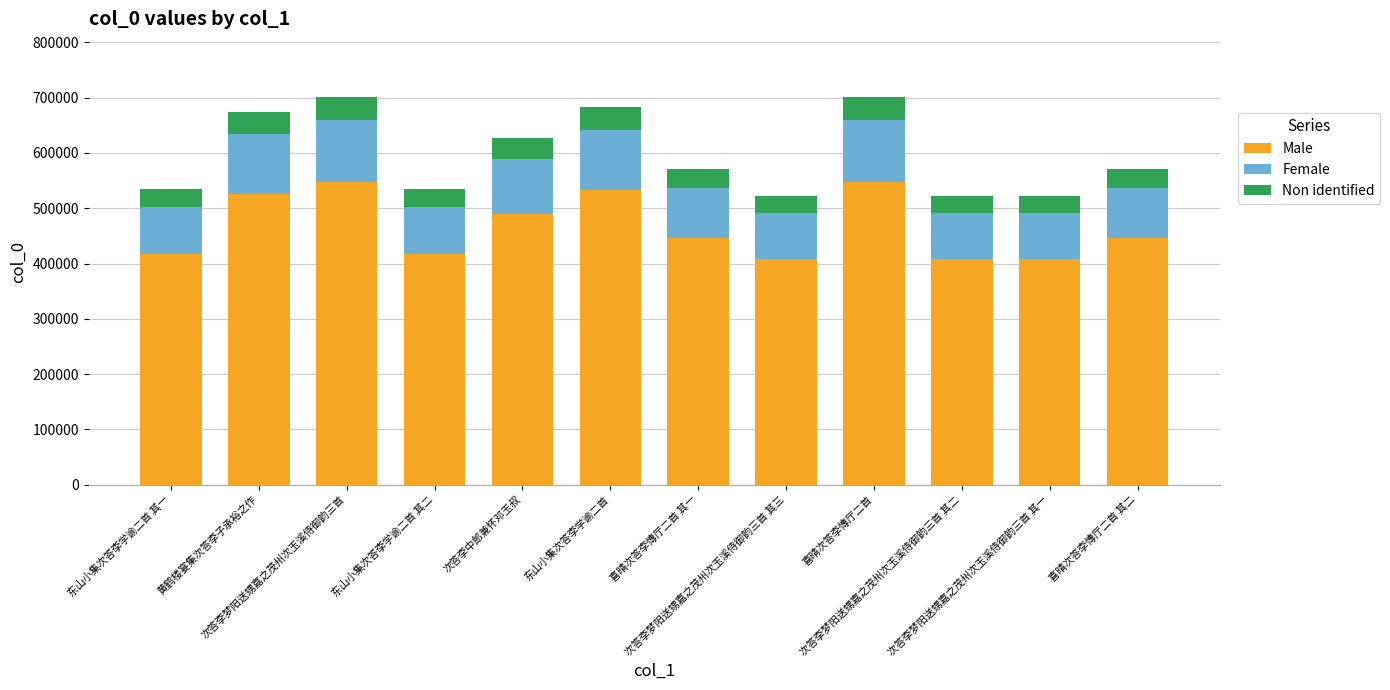

What is the lowest value of the Male series?

407543.8